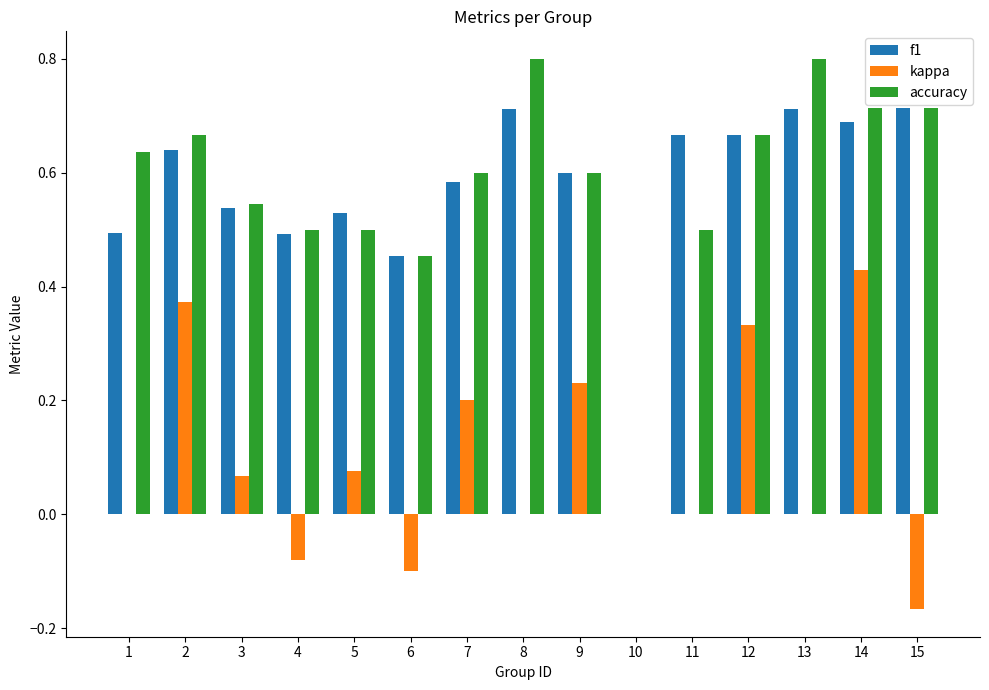

Is it true that f1 equals 0.4 at 8?

False